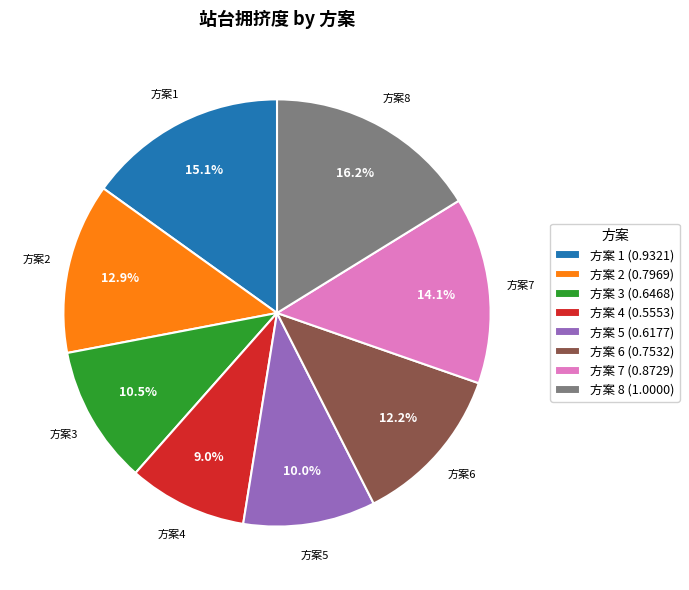

Is 方案 4 (0.5553) the majority of the pie?

No